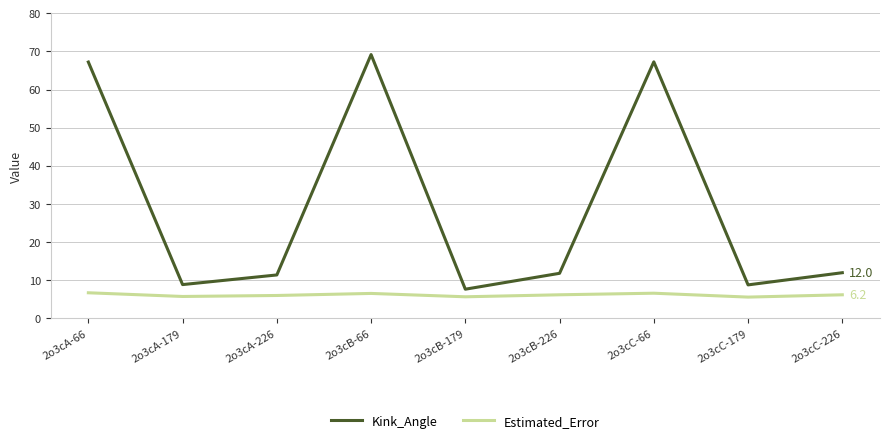

How many interior local peaks does the Kink_Angle series have?

2